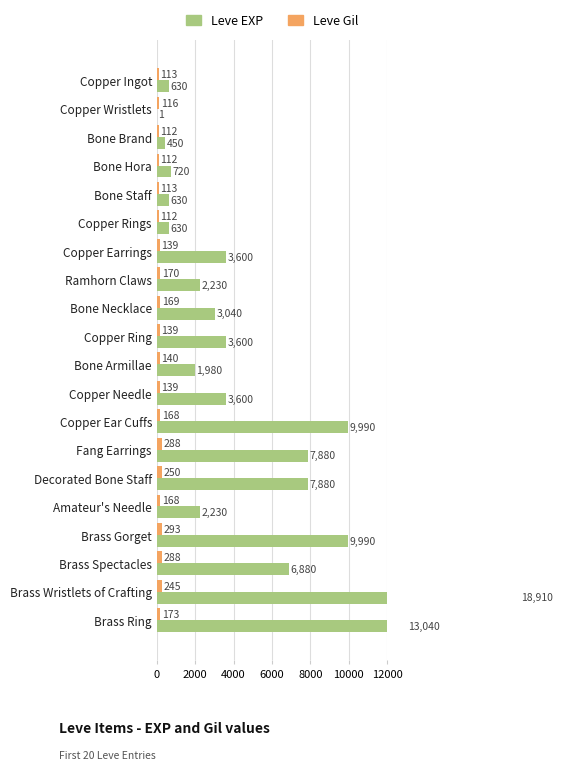

Between Bone Staff and Brass Gorget, which series saw the biggest shift?

Leve EXP